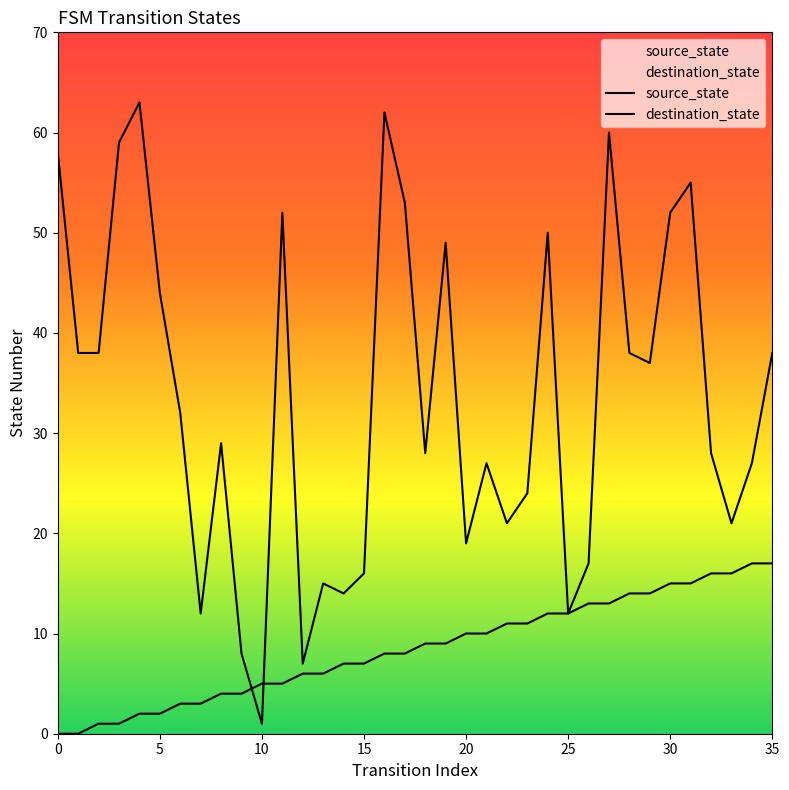

Rank the series by their average value, from highest to lowest.

destination_state, source_state